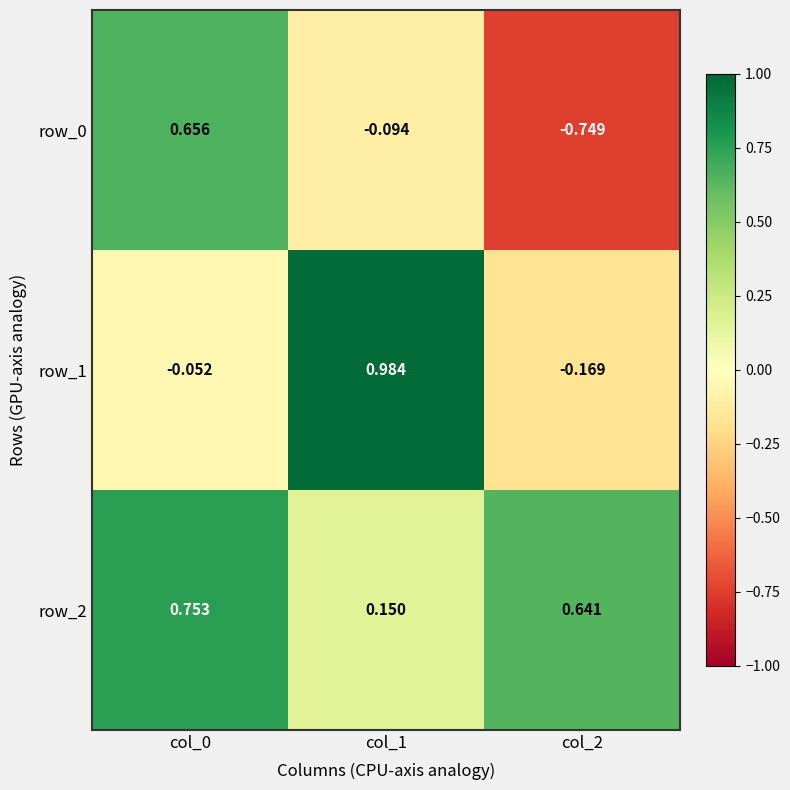

Is the value of row_2 at col_1 greater than the value of row_0 at col_2?

Yes